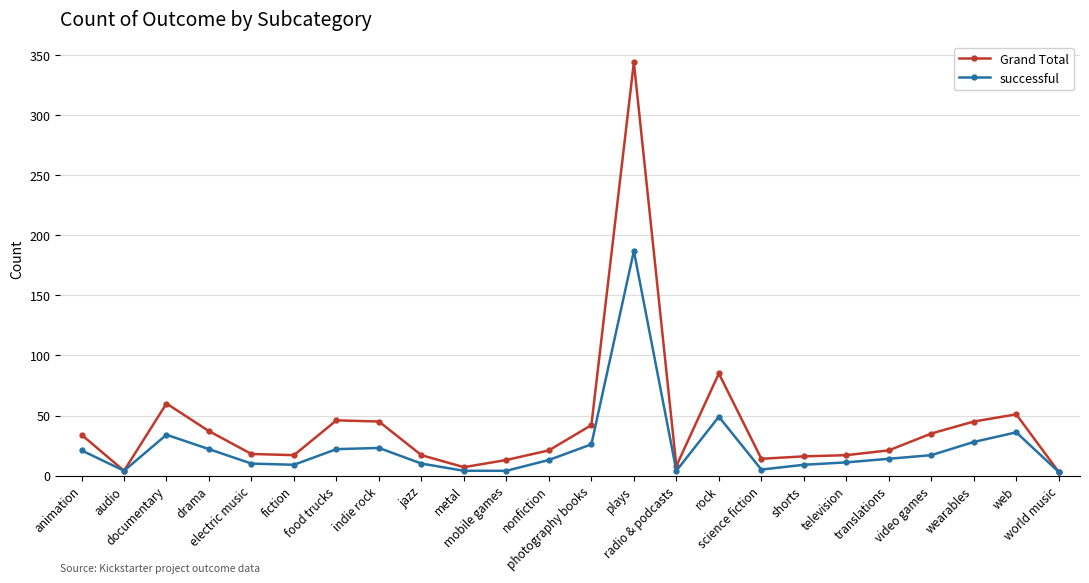

What is the difference between the second highest and second lowest values in the Grand Total series?

81